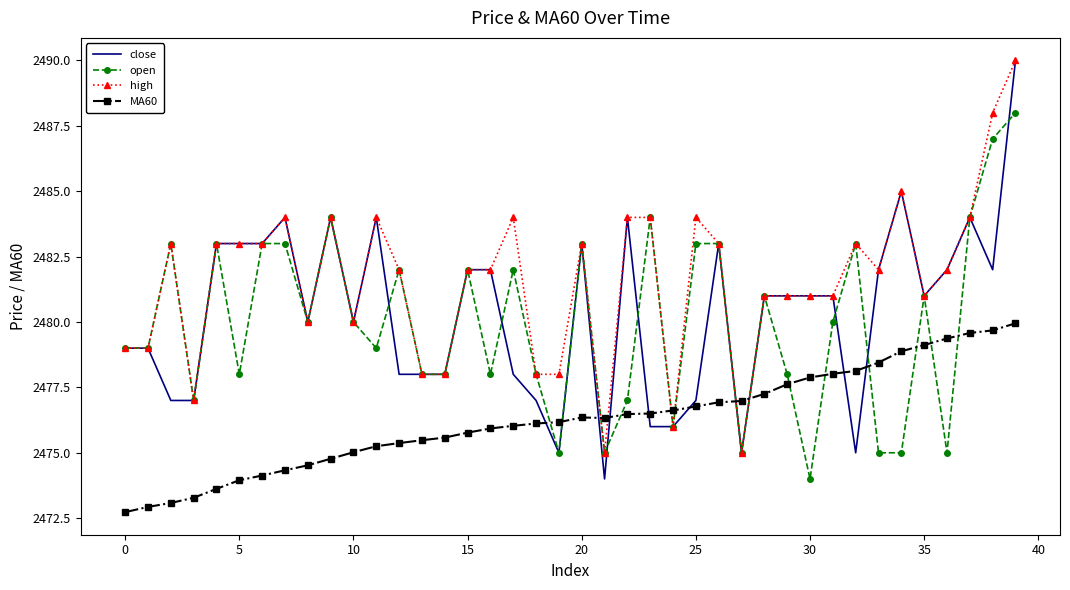

What is the maximum value shown in the chart?

2490.0